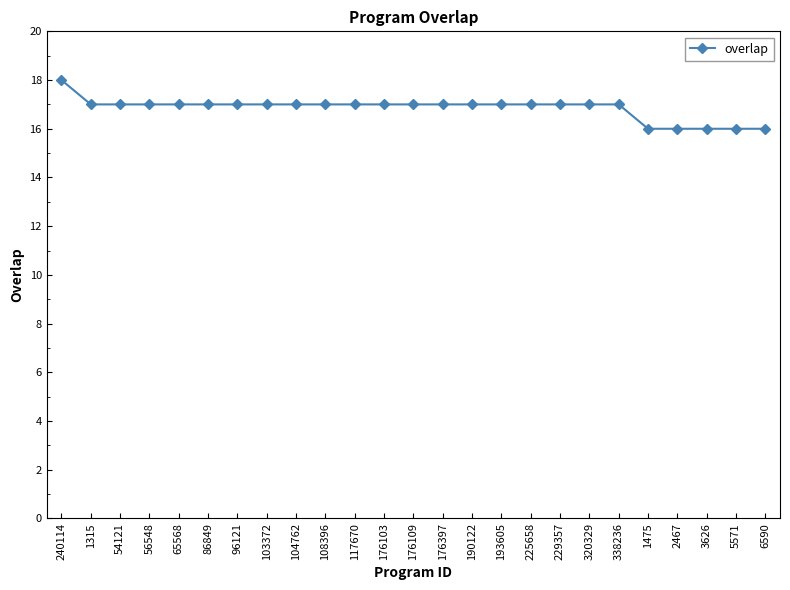

Where does the data first go above 17?

240114